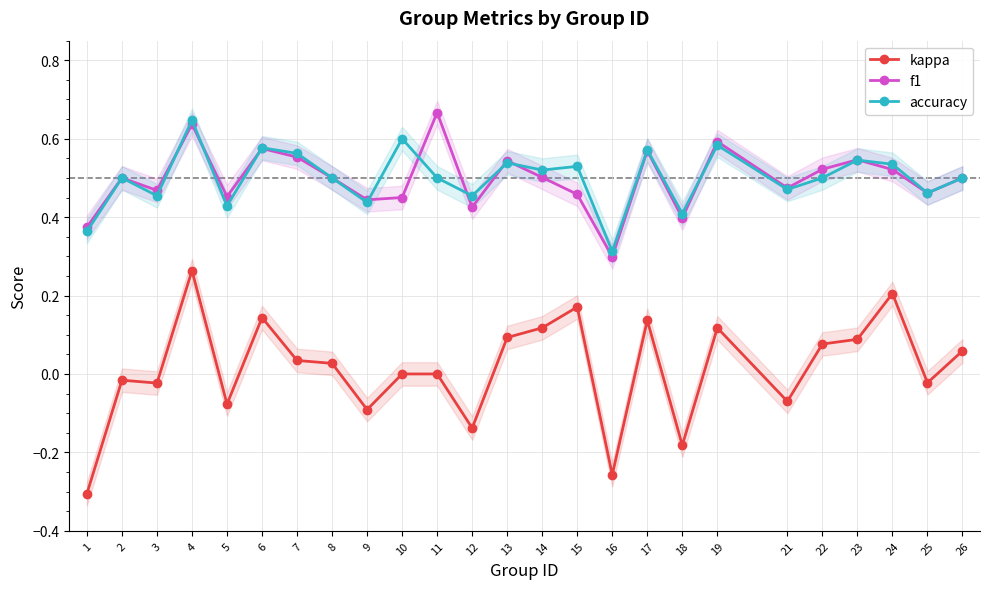

What is the value of the accuracy point at the 7th from the left?

0.6